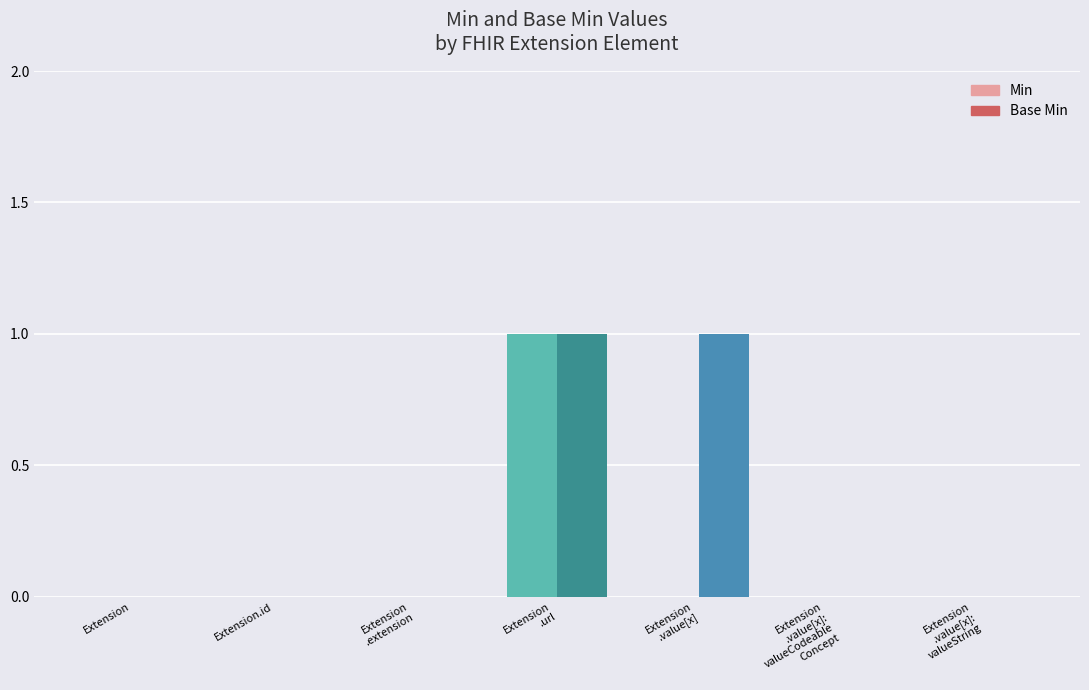

Which series has the largest total across all categories?

Base Min